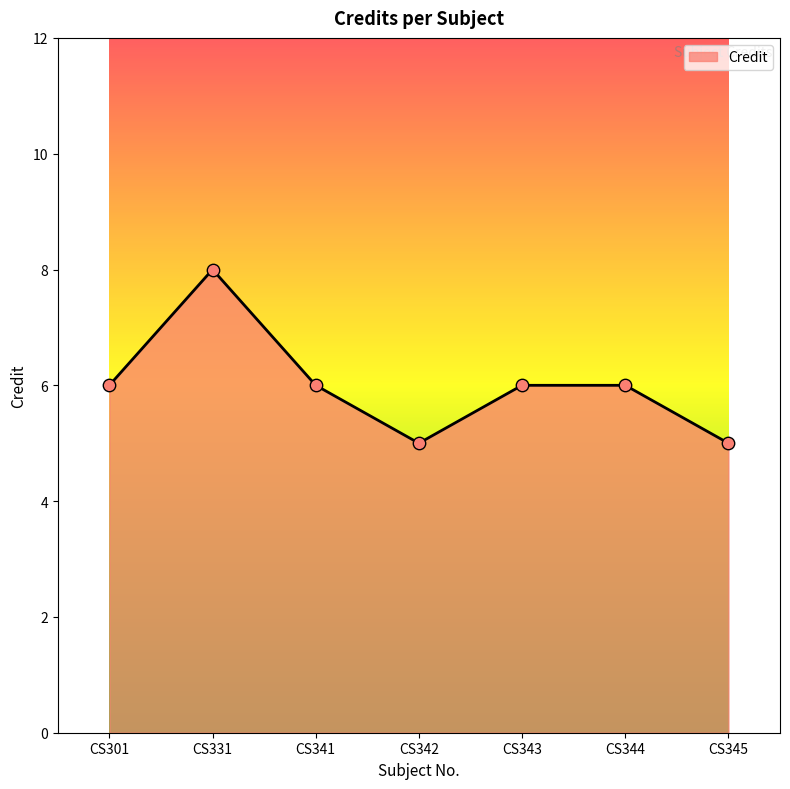

What is the change in value from CS301 to CS331?

+2